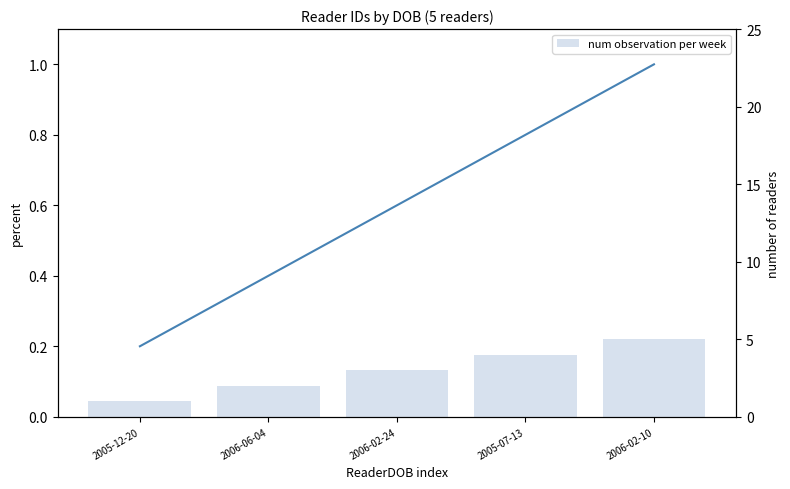

At which category is the sum across all series the highest?

2006-02-10